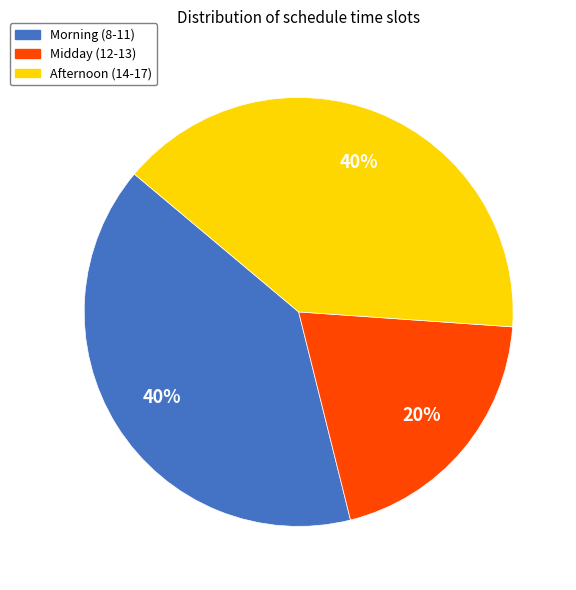

True or false: Midday (12-13) accounts for 20% of the total.

True